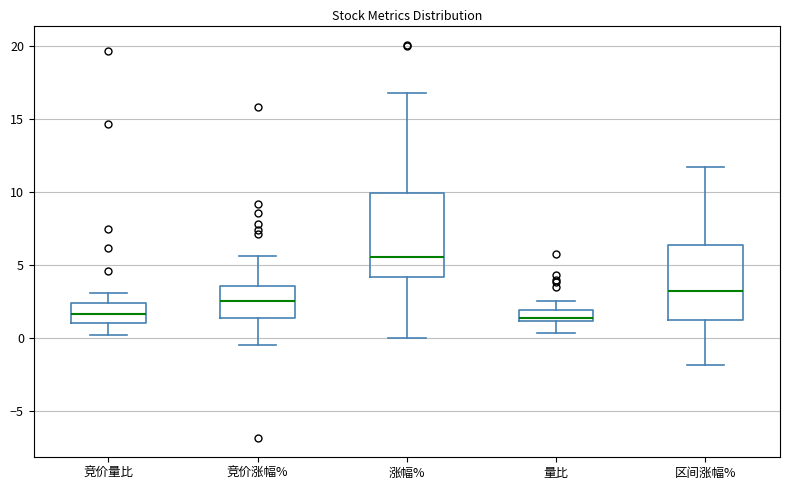

Which box has the highest median line?

涨幅%